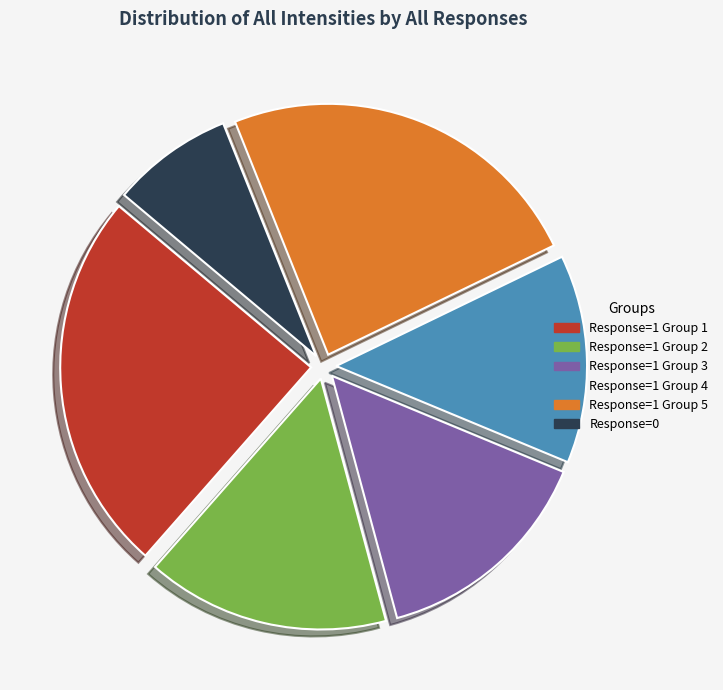

To the nearest percent, what is the difference between the largest and smallest slice percentages?

17%